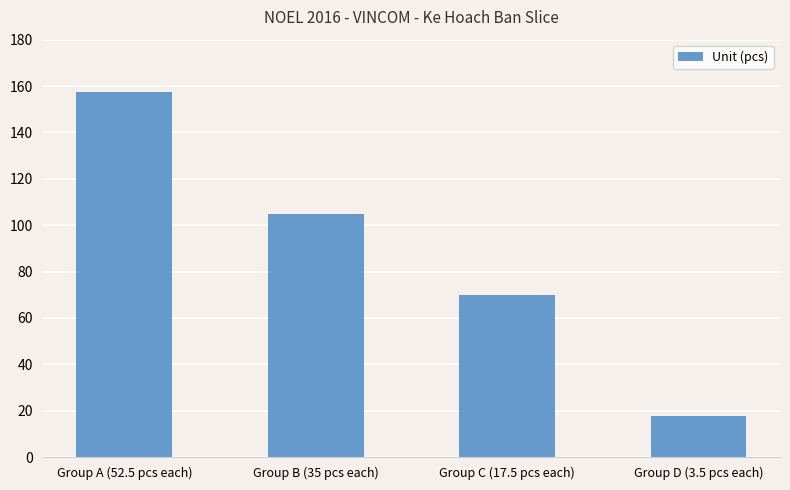

Between Group B (35 pcs each) and Group C (17.5 pcs each), which is larger?

Group B (35 pcs each)